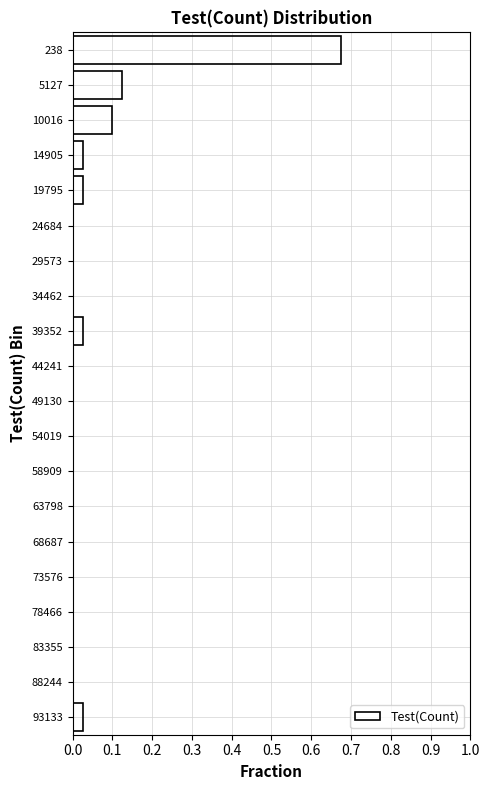

Between 73576 and 14905, which is larger?

14905